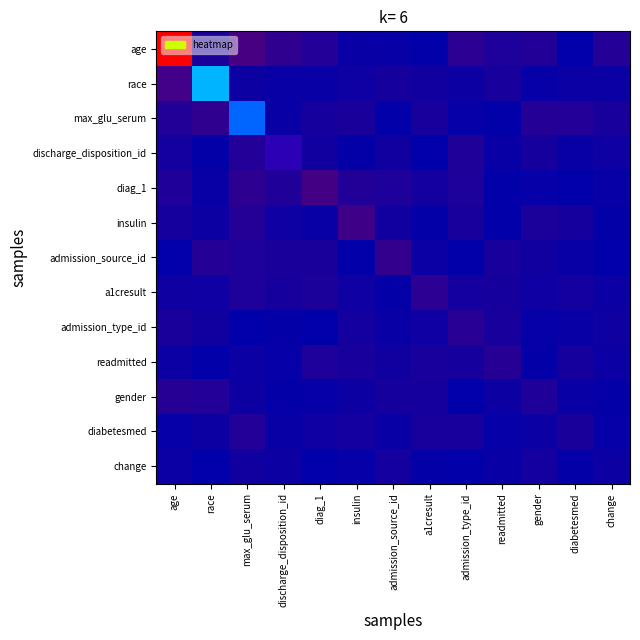

Reading left to right, transcribe all the data shown in this chart.

age: age=2.0	race=0.1	max_glu_serum=0.3	discharge_disposition_id=0.2	diag_1=0.2	insulin=0.0	admission_source_id=0.0	a1cresult=0.0	admission_type_id=0.2	readmitted=0.1	gender=0.2	diabetesmed=0.0	change=0.2
race: age=0.3	race=0.9	max_glu_serum=0.1	discharge_disposition_id=0.0	diag_1=0.0	insulin=0.1	admission_source_id=0.1	a1cresult=0.1	admission_type_id=0.1	readmitted=0.1	gender=0.0	diabetesmed=0.1	change=0.1
max_glu_serum: age=0.2	race=0.2	max_glu_serum=0.8	discharge_disposition_id=0.0	diag_1=0.1	insulin=0.1	admission_source_id=0.0	a1cresult=0.1	admission_type_id=0.0	readmitted=0.0	gender=0.2	diabetesmed=0.2	change=0.1
discharge_disposition_id: age=0.1	race=0.0	max_glu_serum=0.2	discharge_disposition_id=0.5	diag_1=0.1	insulin=0.0	admission_source_id=0.1	a1cresult=0.0	admission_type_id=0.1	readmitted=0.0	gender=0.1	diabetesmed=0.0	change=0.1
diag_1: age=0.1	race=0.0	max_glu_serum=0.2	discharge_disposition_id=0.1	diag_1=0.3	insulin=0.2	admission_source_id=0.1	a1cresult=0.1	admission_type_id=0.1	readmitted=0.0	gender=0.0	diabetesmed=0.0	change=0.0
insulin: age=0.1	race=0.1	max_glu_serum=0.2	discharge_disposition_id=0.1	diag_1=0.0	insulin=0.3	admission_source_id=0.1	a1cresult=0.0	admission_type_id=0.1	readmitted=0.0	gender=0.1	diabetesmed=0.1	change=0.0
admission_source_id: age=0.0	race=0.2	max_glu_serum=0.1	discharge_disposition_id=0.1	diag_1=0.1	insulin=0.0	admission_source_id=0.2	a1cresult=0.0	admission_type_id=0.0	readmitted=0.1	gender=0.1	diabetesmed=0.0	change=0.0
a1cresult: age=0.1	race=0.1	max_glu_serum=0.1	discharge_disposition_id=0.1	diag_1=0.1	insulin=0.1	admission_source_id=0.0	a1cresult=0.2	admission_type_id=0.1	readmitted=0.1	gender=0.1	diabetesmed=0.1	change=0.0
admission_type_id: age=0.1	race=0.1	max_glu_serum=0.0	discharge_disposition_id=0.0	diag_1=0.0	insulin=0.1	admission_source_id=0.0	a1cresult=0.1	admission_type_id=0.2	readmitted=0.1	gender=0.0	diabetesmed=0.0	change=0.1
readmitted: age=0.1	race=0.0	max_glu_serum=0.1	discharge_disposition_id=0.0	diag_1=0.1	insulin=0.1	admission_source_id=0.1	a1cresult=0.1	admission_type_id=0.1	readmitted=0.2	gender=0.0	diabetesmed=0.1	change=0.1
gender: age=0.2	race=0.2	max_glu_serum=0.1	discharge_disposition_id=0.0	diag_1=0.0	insulin=0.1	admission_source_id=0.1	a1cresult=0.1	admission_type_id=0.0	readmitted=0.1	gender=0.1	diabetesmed=0.0	change=0.0
diabetesmed: age=0.0	race=0.1	max_glu_serum=0.2	discharge_disposition_id=0.0	diag_1=0.1	insulin=0.1	admission_source_id=0.0	a1cresult=0.1	admission_type_id=0.1	readmitted=0.0	gender=0.1	diabetesmed=0.1	change=0.0
change: age=0.1	race=0.0	max_glu_serum=0.1	discharge_disposition_id=0.1	diag_1=0.0	insulin=0.0	admission_source_id=0.1	a1cresult=0.0	admission_type_id=0.0	readmitted=0.0	gender=0.1	diabetesmed=0.0	change=0.1